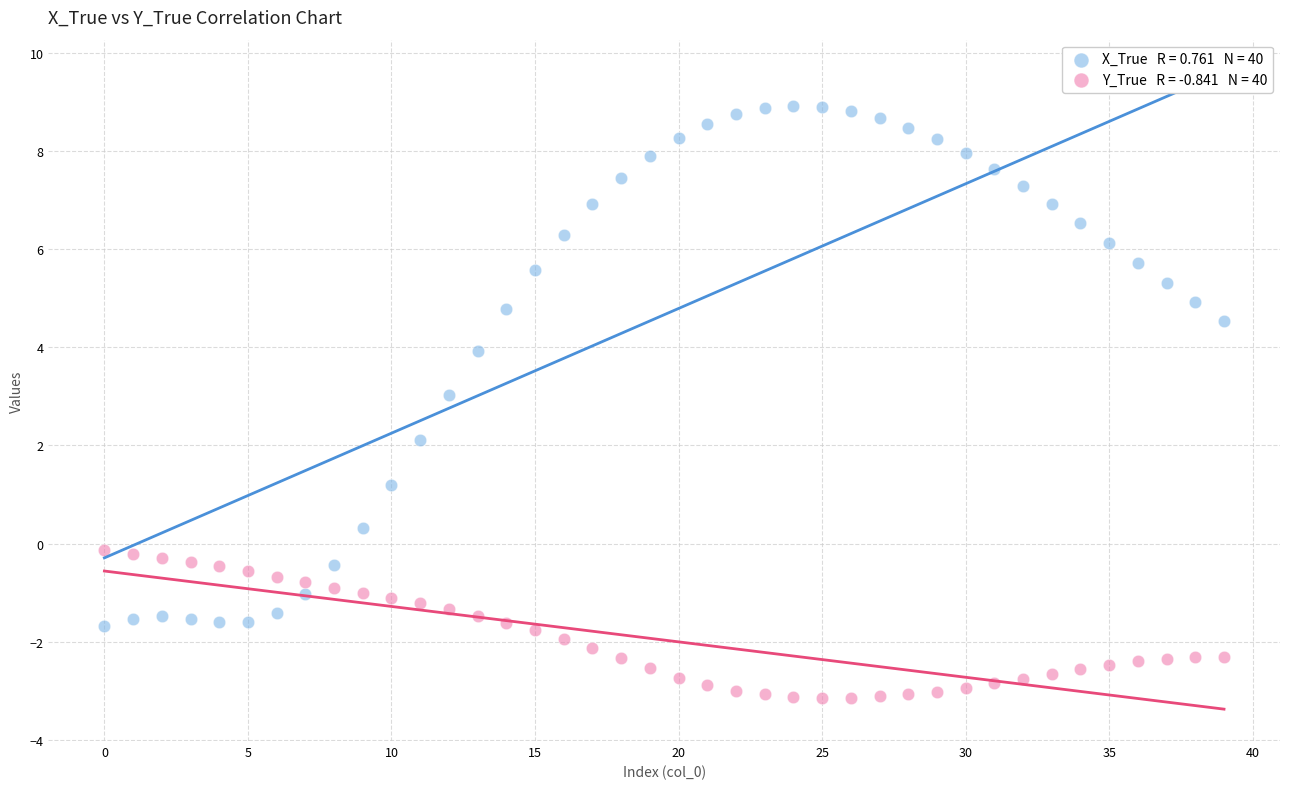

Across all data points, what is the range of Y values (max minus min)?

12.0